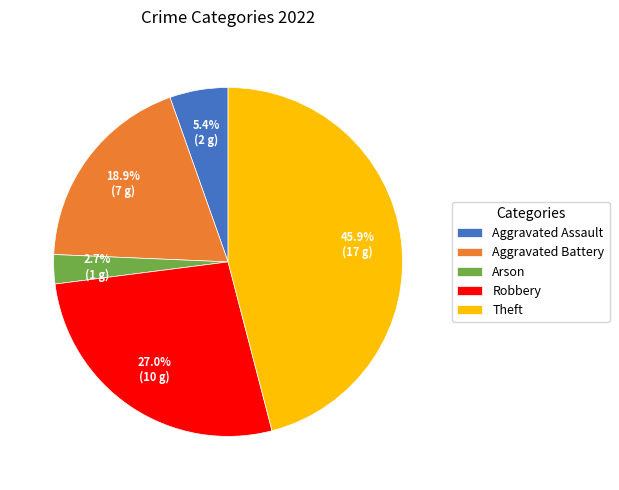

What portion of the pie excludes Robbery?

73.0%